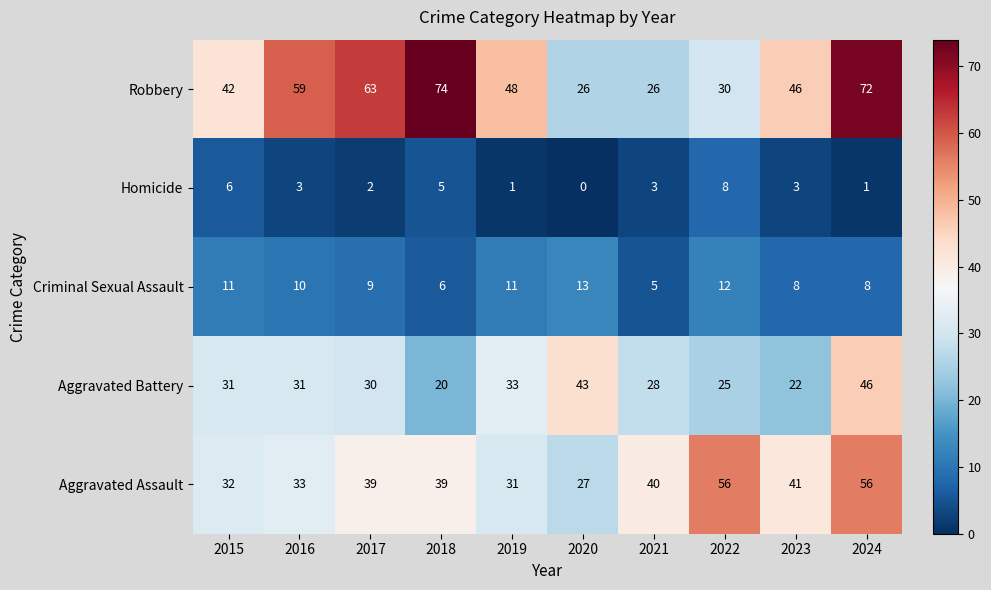

What is the maximum value for Aggravated Battery?

46